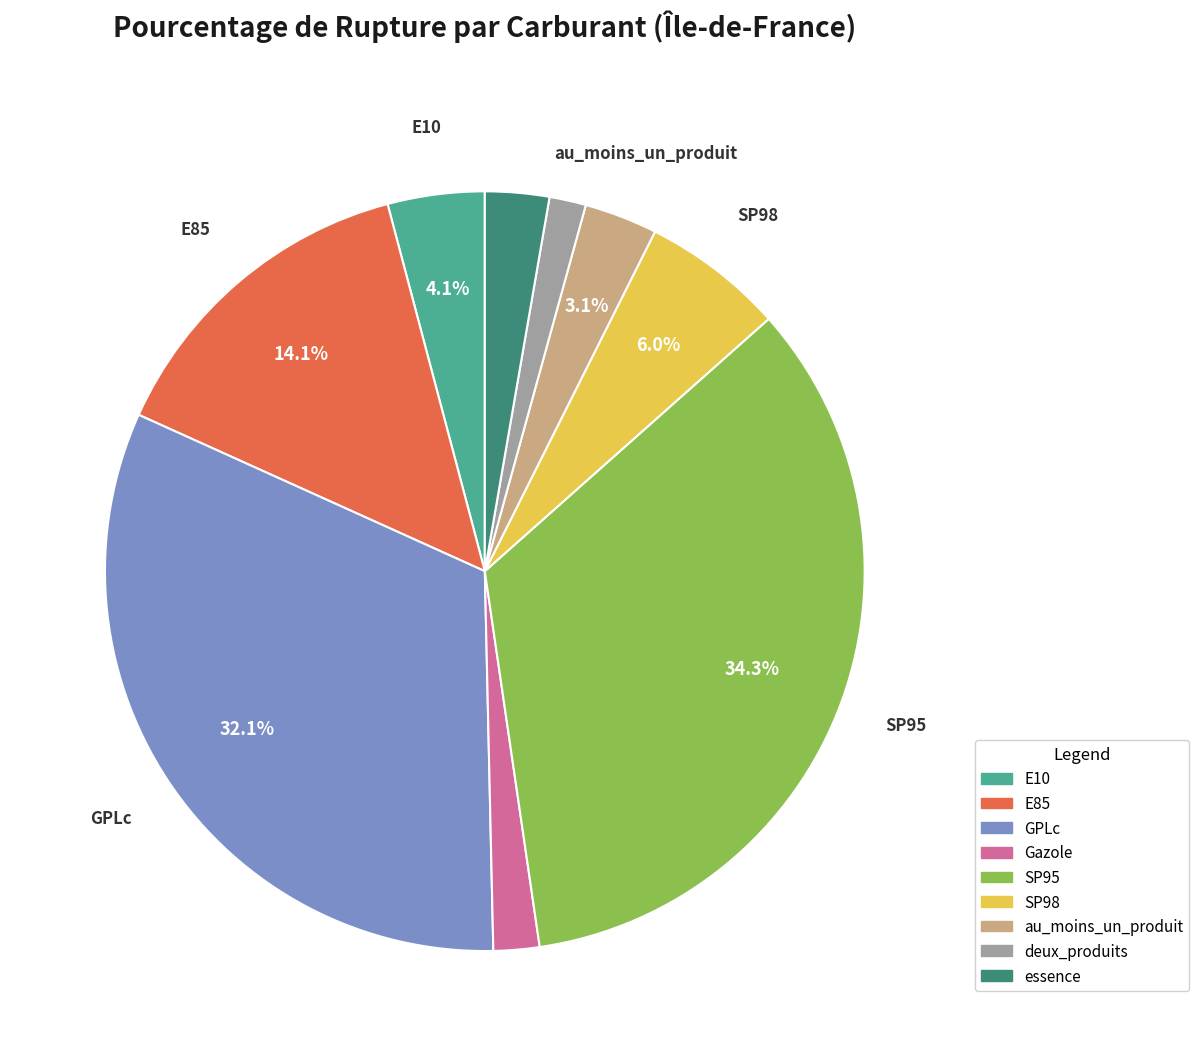

What portion of the pie excludes au_moins_un_produit?

96.9%